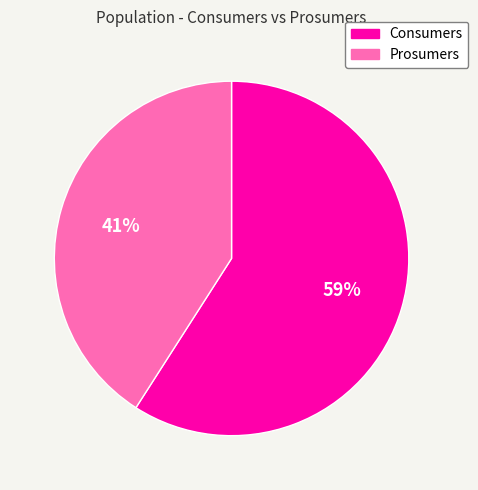

The Prosumers slice represents 41% of the pie. True or false?

True